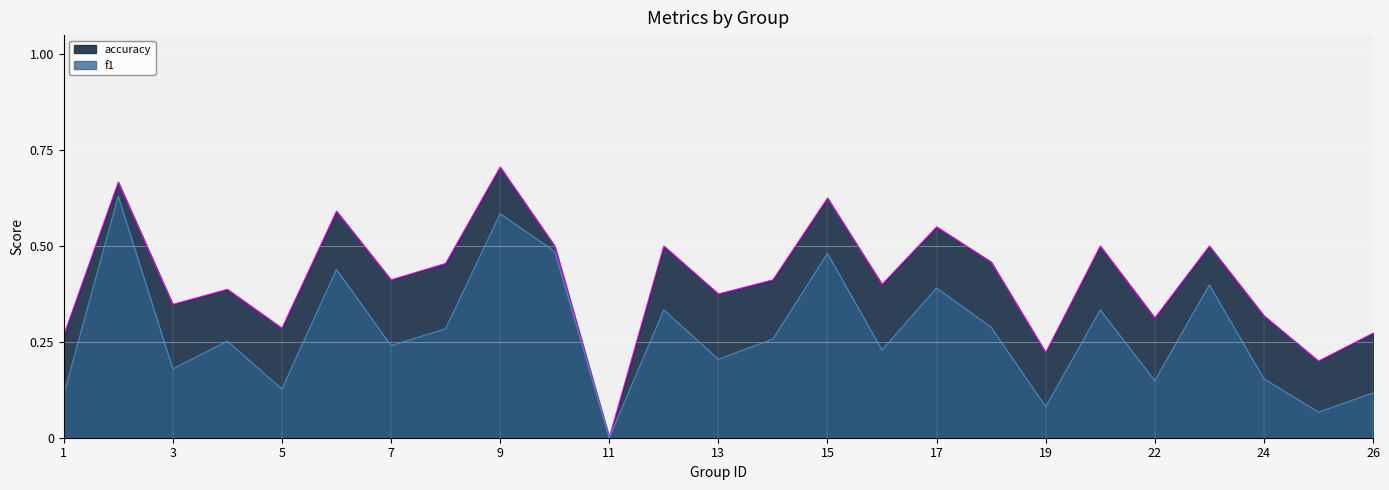

What is the sum of the accuracy values at 18 and 6?

1.0